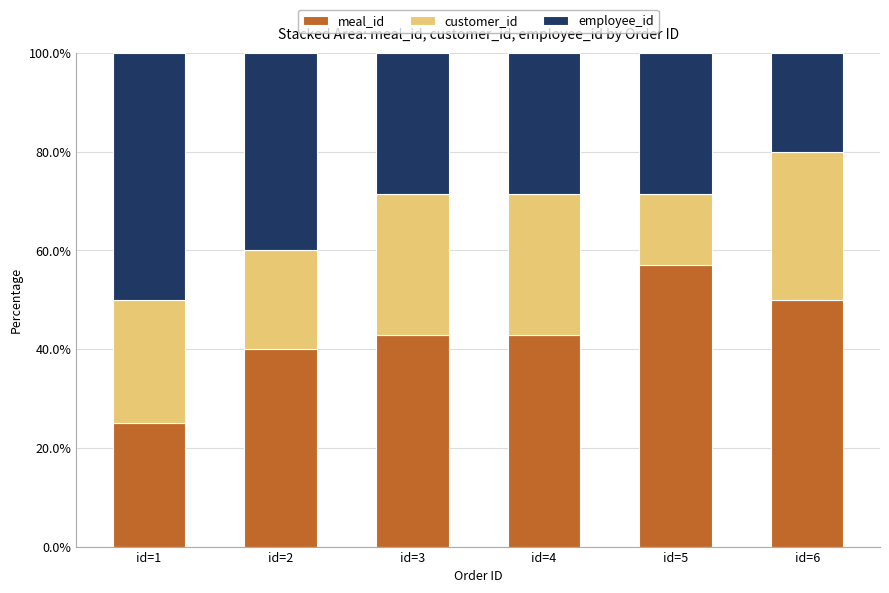

How many bars are there in total?

6